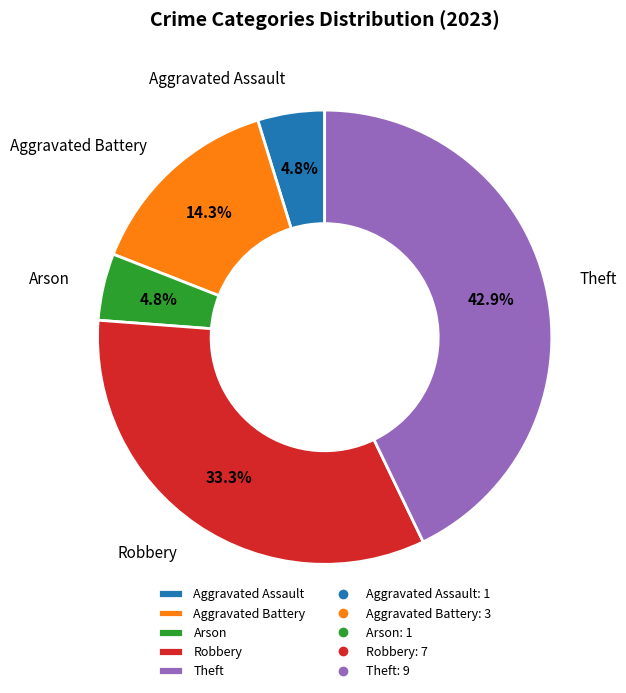

To the nearest percent, what portion does Arson represent?

5%